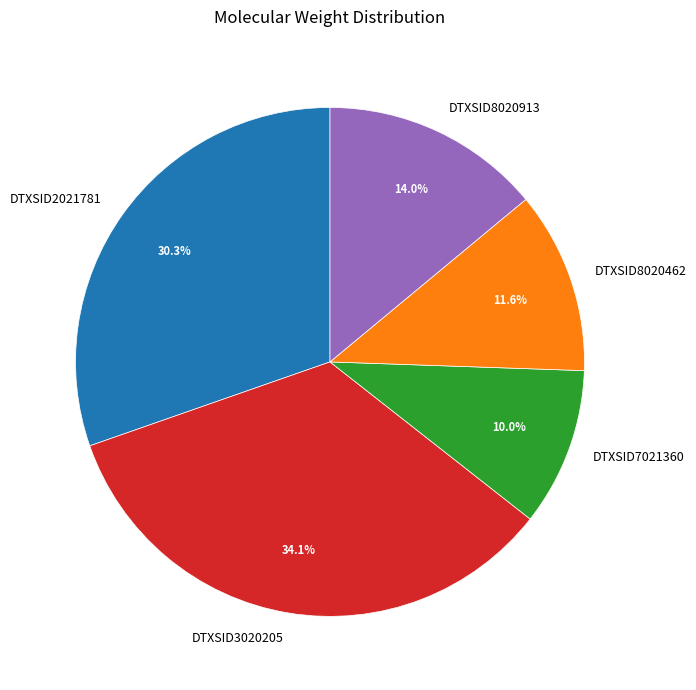

Does DTXSID2021781 account for over 50% of the chart?

No